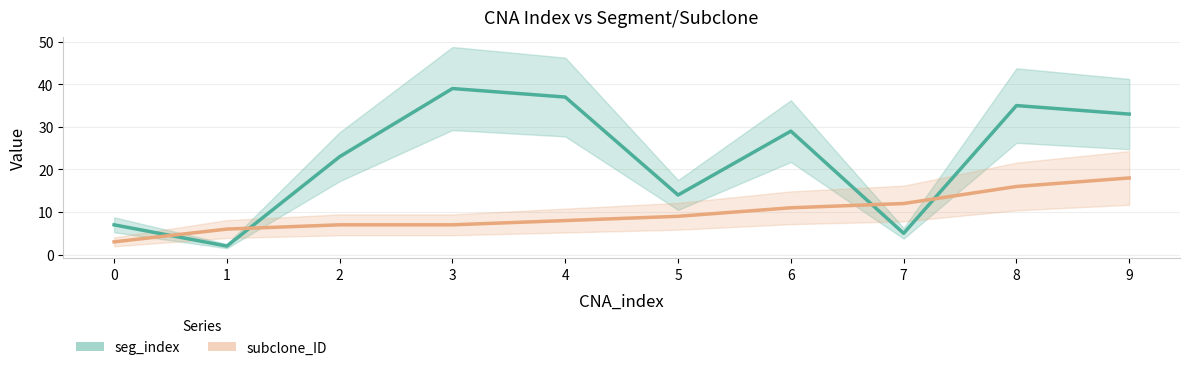

Between 1 and 2, which is larger?

2